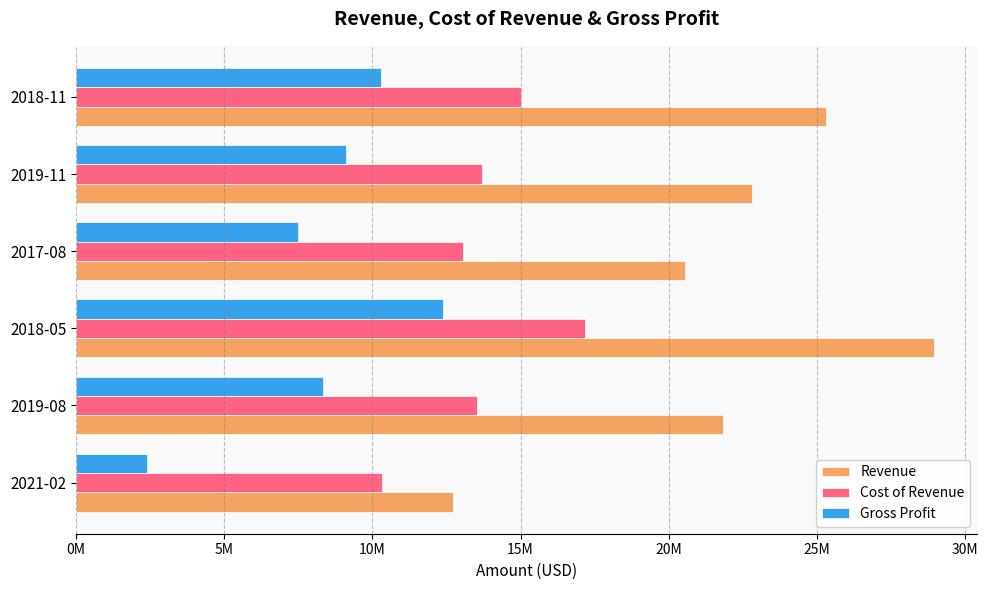

What are all the series names shown in the legend?

Revenue, Cost of Revenue, Gross Profit